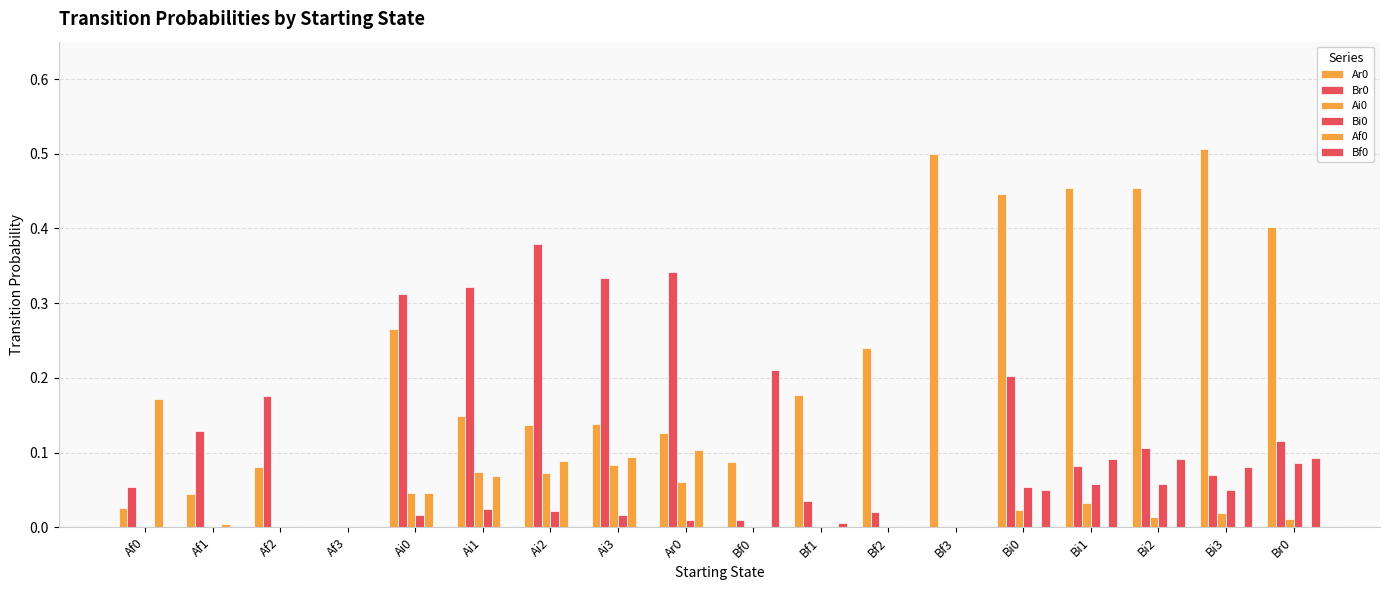

How many groups of bars are there?

18